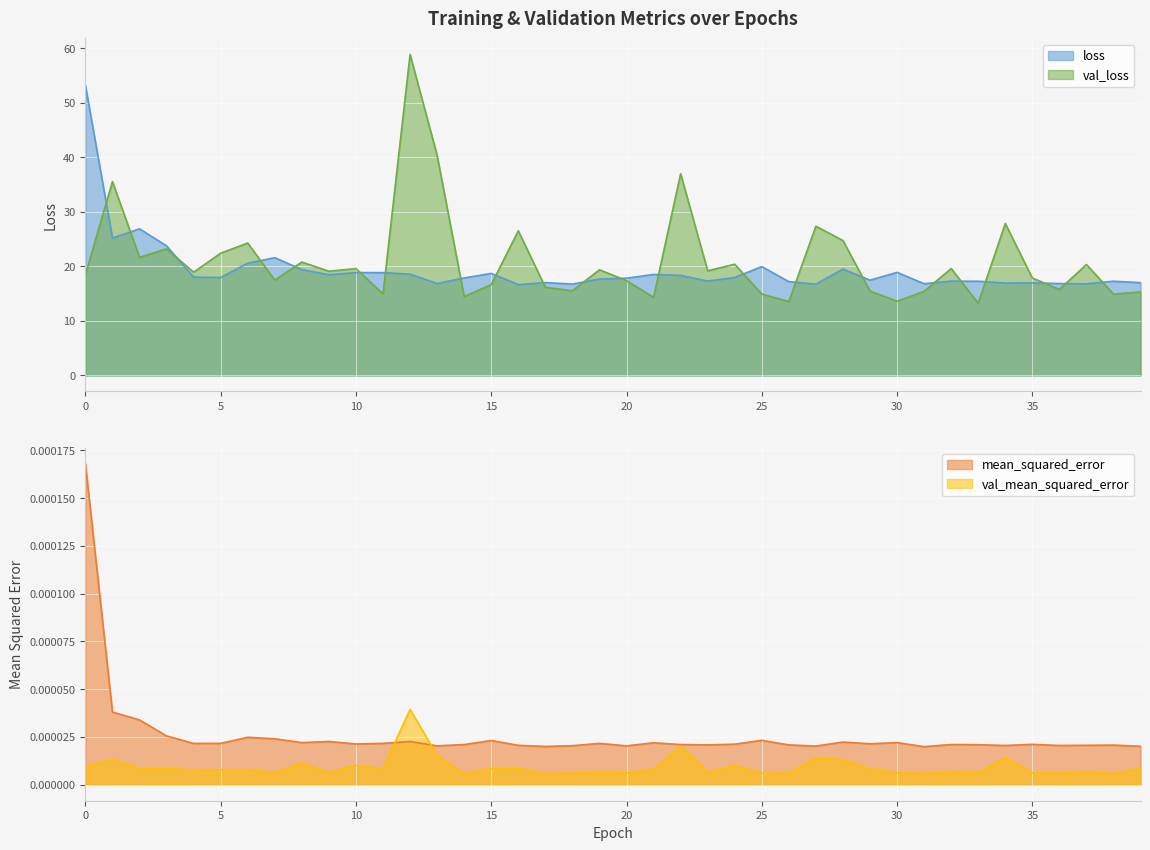

Reading right to left, extract all data points from this chart.

loss: 17.0	17.3	16.8	16.8	17.0	16.9	17.3	17.3	16.8	18.9	17.5	19.5	16.7	17.2	19.9	17.9	17.3	18.3	18.5	17.8	17.7	16.7	17.0	16.6	18.7	17.9	16.9	18.6	18.8	18.9	18.5	19.4	21.6	20.6	17.9	18.0	23.8	26.9	25.2	53.2
val_loss: 15.3	14.9	20.3	15.8	17.9	27.8	13.2	19.6	15.4	13.6	15.5	24.7	27.4	13.5	14.9	20.4	19.2	37.0	14.3	17.4	19.4	15.5	16.2	26.5	16.6	14.4	40.3	58.8	14.9	19.6	19.1	20.8	17.5	24.3	22.4	18.9	23.2	21.6	35.5	18.4
mean_squared_error: 0.0	0.0	0.0	0.0	0.0	0.0	0.0	0.0	0.0	0.0	0.0	0.0	0.0	0.0	0.0	0.0	0.0	0.0	0.0	0.0	0.0	0.0	0.0	0.0	0.0	0.0	0.0	0.0	0.0	0.0	0.0	0.0	0.0	0.0	0.0	0.0	0.0	0.0	0.0	0.0
val_mean_squared_error: 0.0	0.0	0.0	0.0	0.0	0.0	0.0	0.0	0.0	0.0	0.0	0.0	0.0	0.0	0.0	0.0	0.0	0.0	0.0	0.0	0.0	0.0	0.0	0.0	0.0	0.0	0.0	0.0	0.0	0.0	0.0	0.0	0.0	0.0	0.0	0.0	0.0	0.0	0.0	0.0